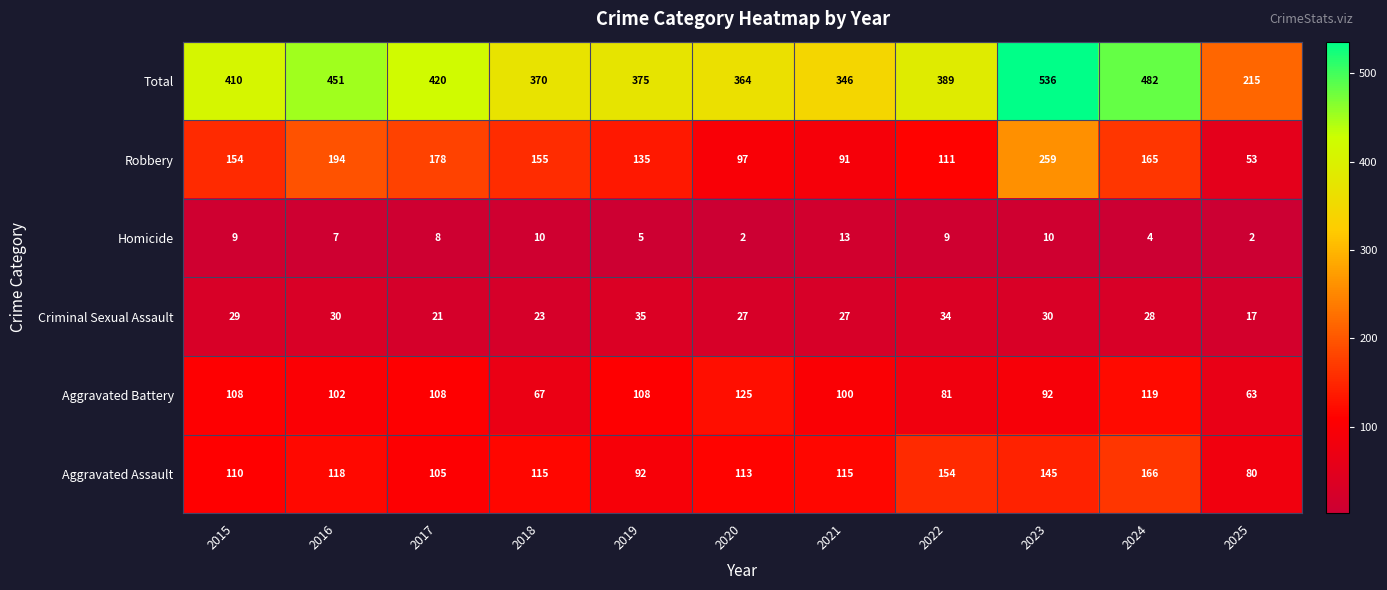

Which label corresponds to the largest value in the chart?

2023